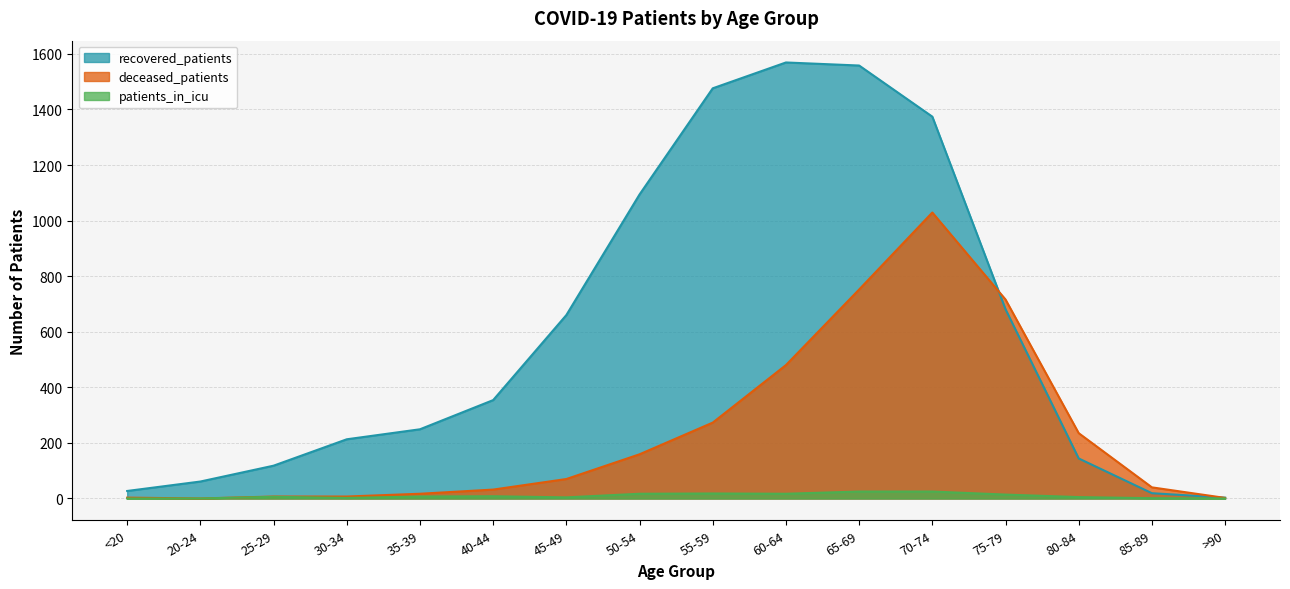

How many categories are shown in the chart?

16